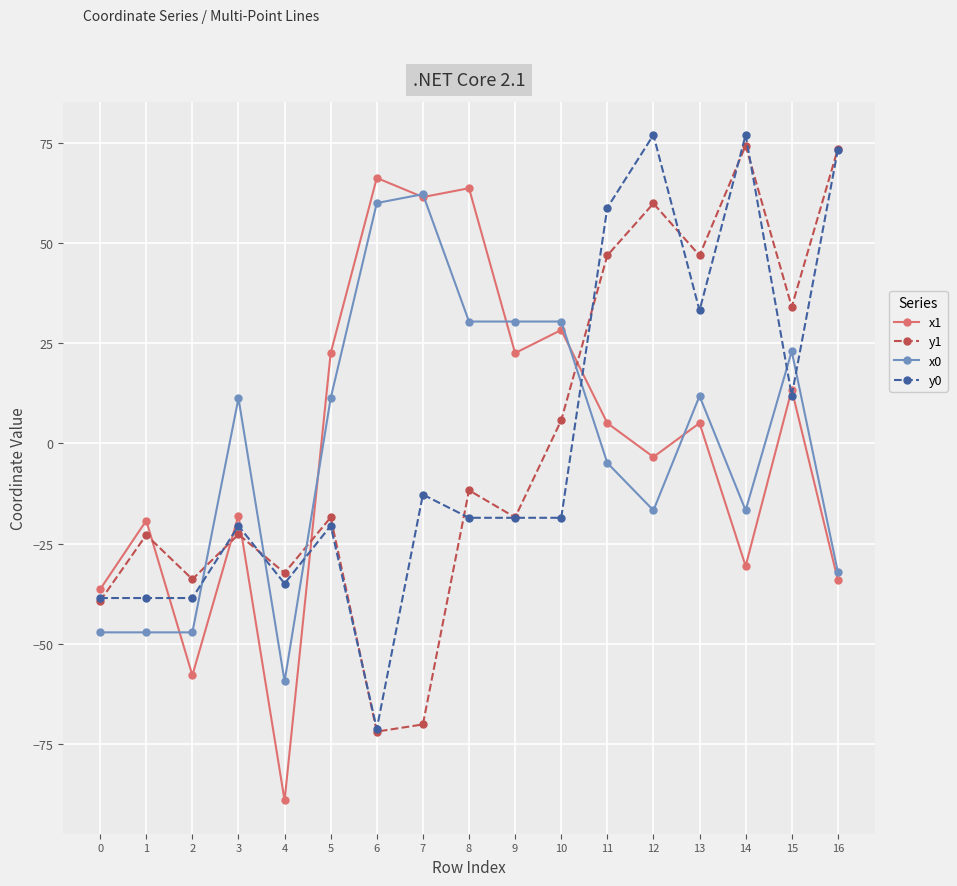

True or false: y1 has more than 1 points higher than both neighbors.

True